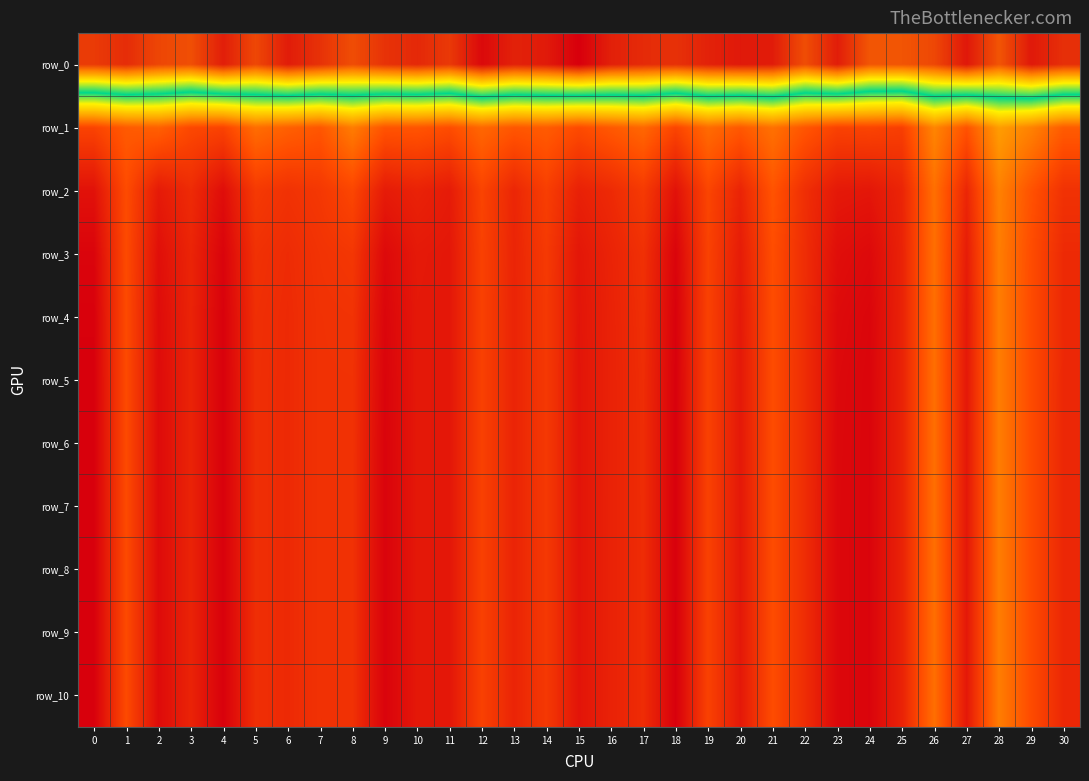

How many values in the row_8 series exceed 12?

16